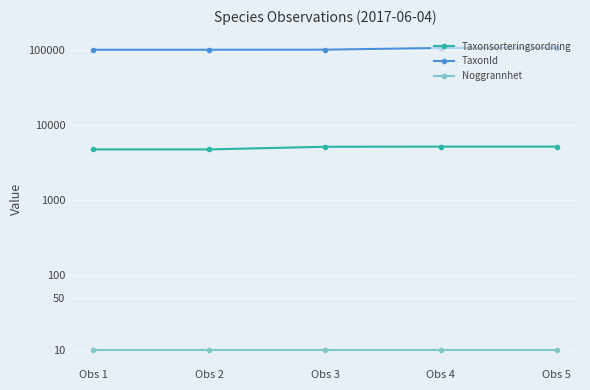

At which category is the sum across all series the highest?

Obs 4